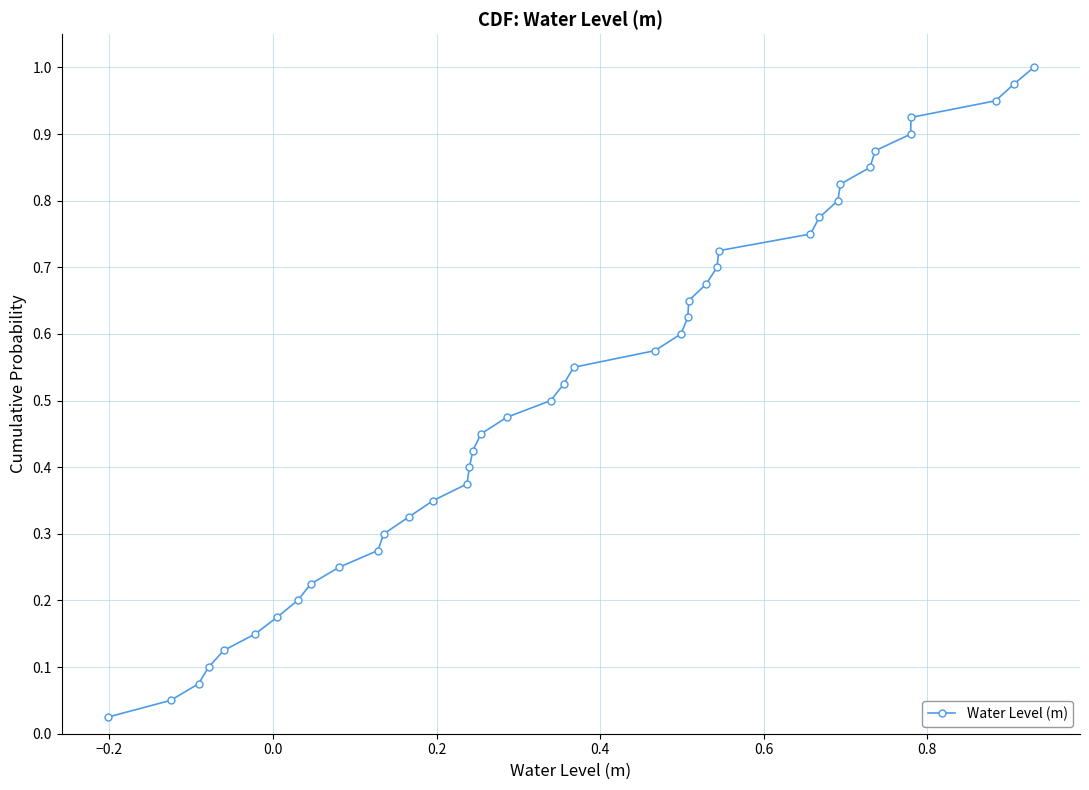

What is the sum of all values?

20.5